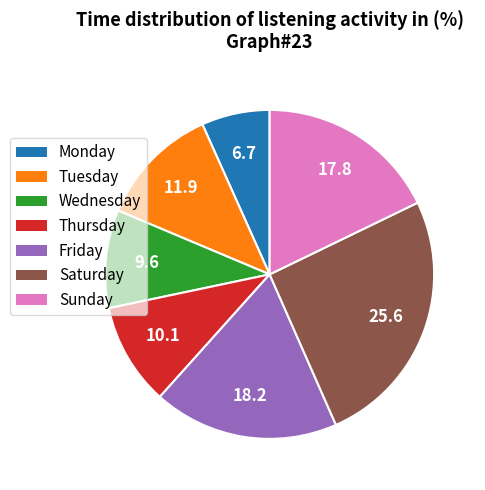

Approximately how many times larger is the value at Monday compared to Thursday?

0.7